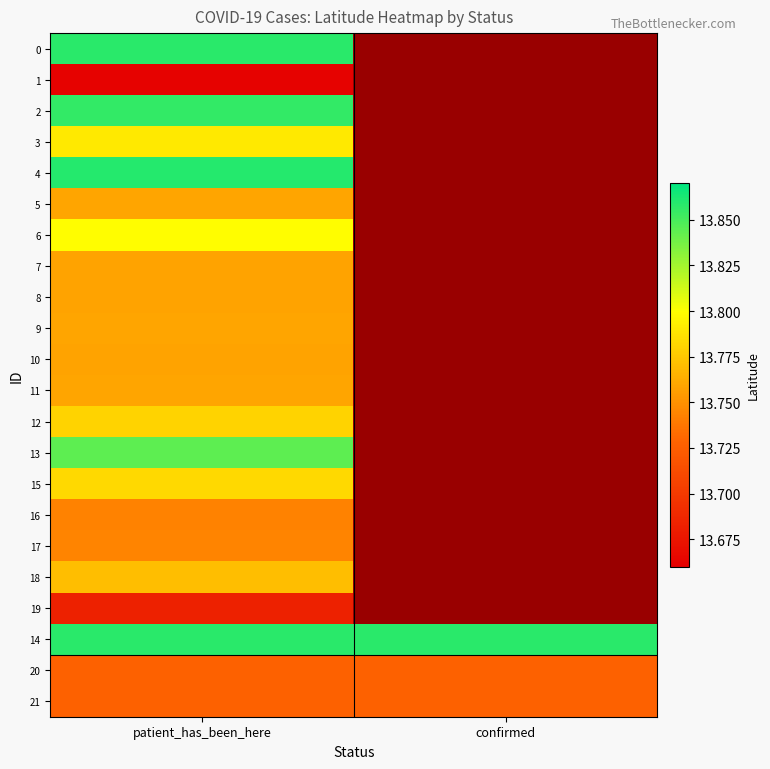

At which category is the sum across all series the highest?

patient_has_been_here